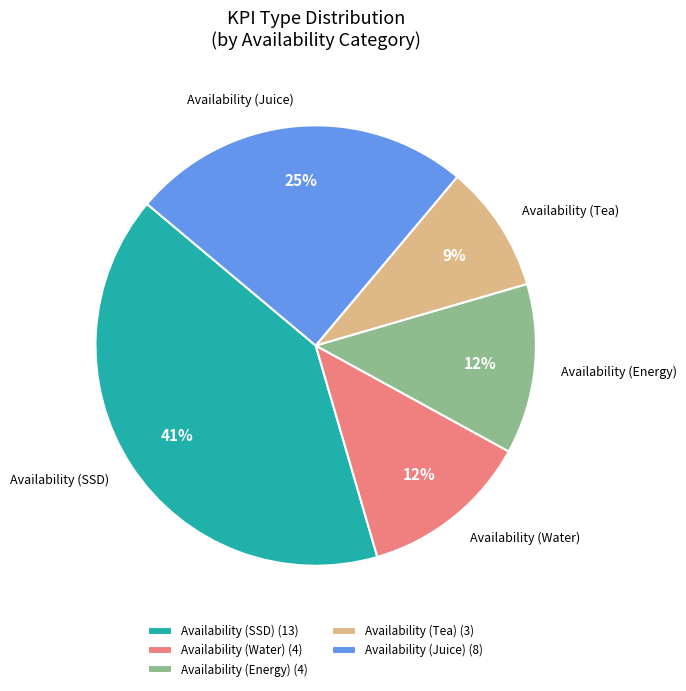

To the nearest percent, what percentage of the pie is Availability (Juice)?

25%